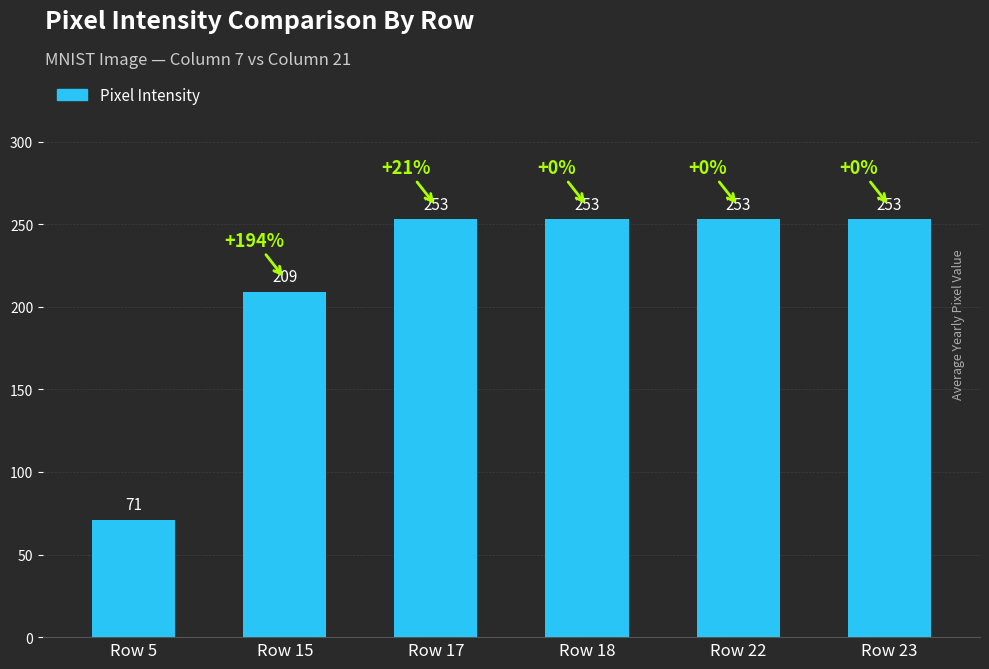

What is the ratio of the value at Row 15 to the value at Row 22?

0.8